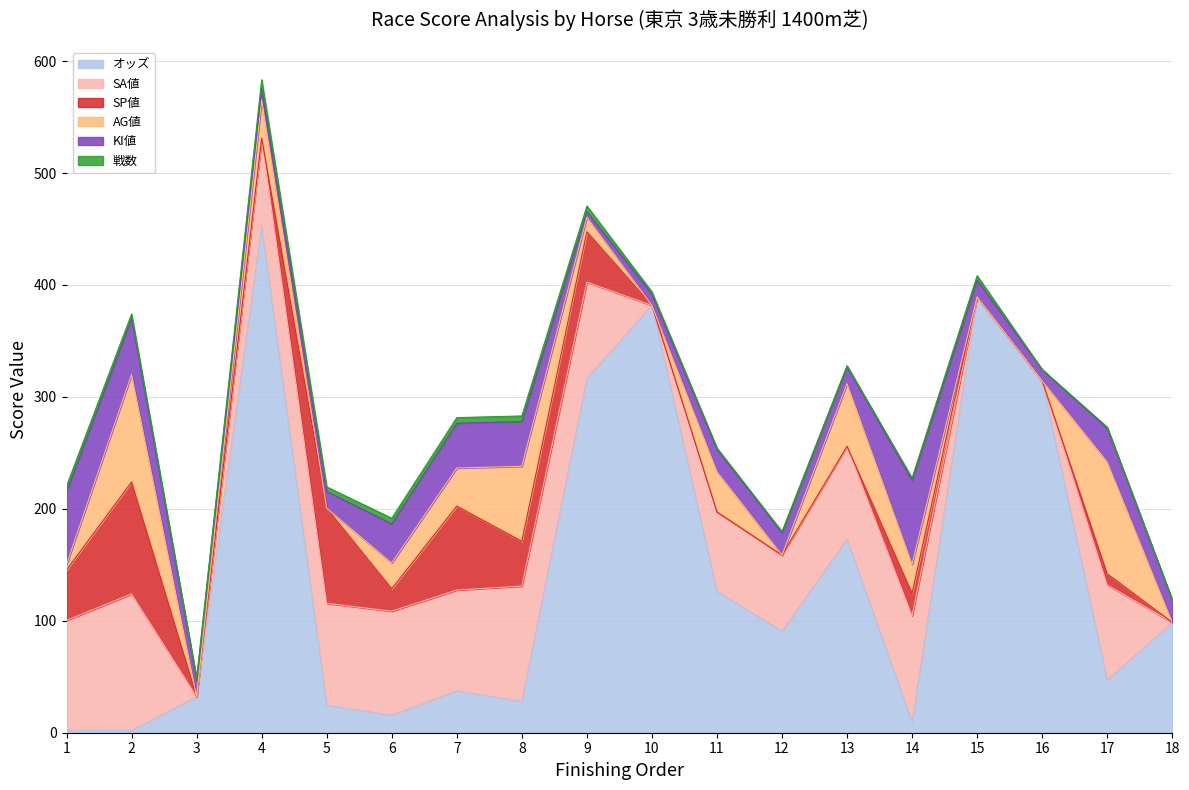

True or false: オッズ has more than 2 points higher than both neighbors.

True